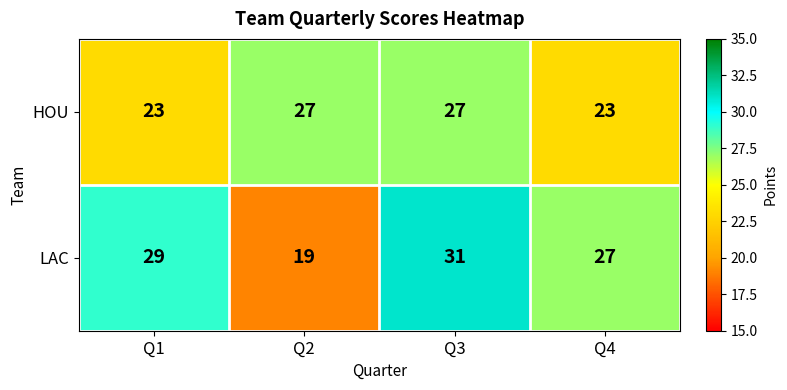

Between Q1 and Q4, which series saw the biggest shift?

LAC